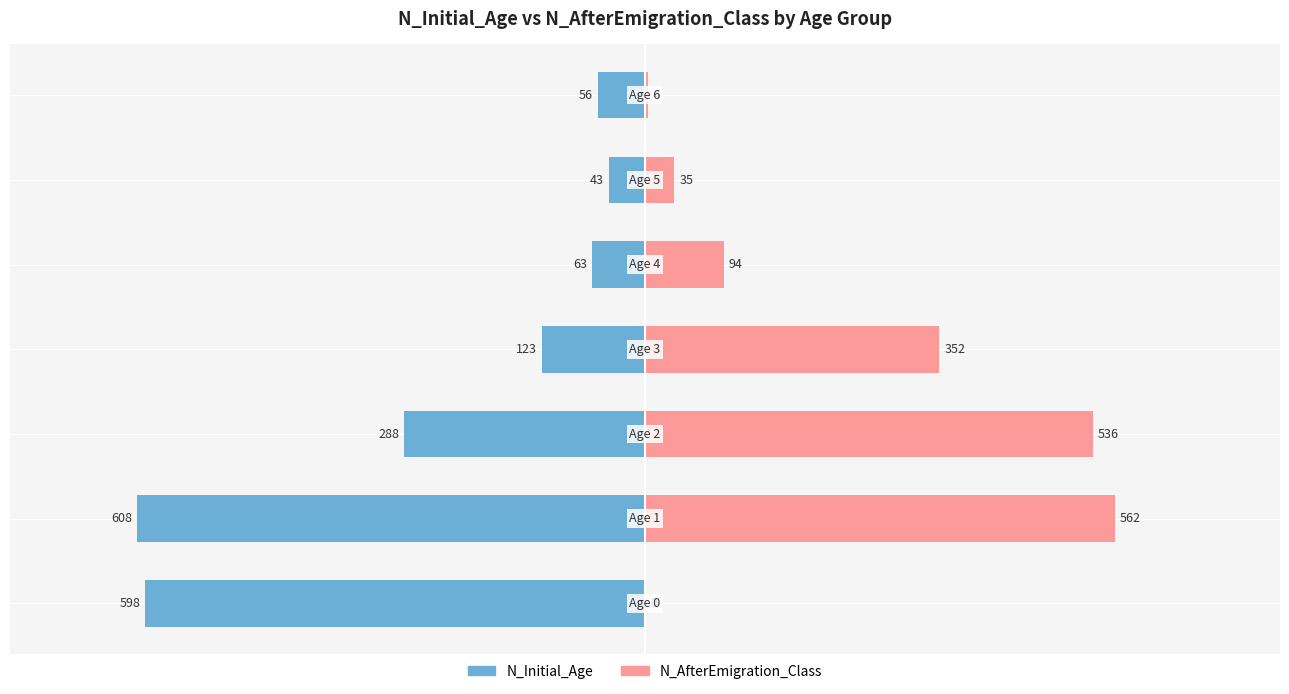

Reading right to left, extract all data points from this chart.

N_Initial_Age: 6=-56	5=-43	4=-63	3=-123	2=-288	1=-608	0=-598
N_AfterEmigration_Class: 6=4	5=35	4=94	3=352	2=536	1=562	0=0